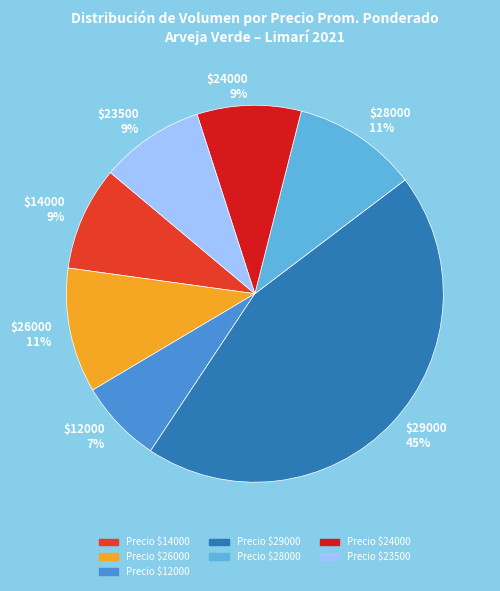

The $28000 11% slice represents 1% of the pie. True or false?

False